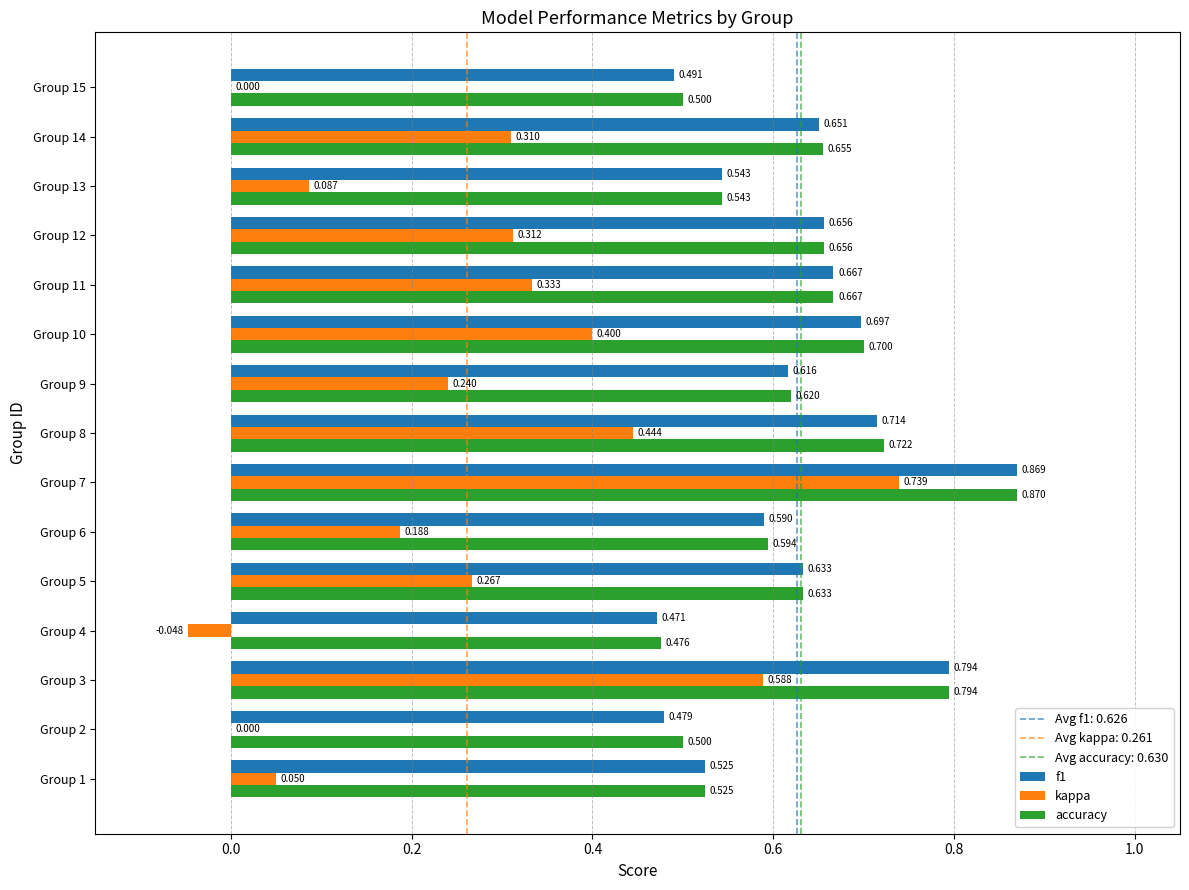

Which series has the largest total across all categories?

accuracy